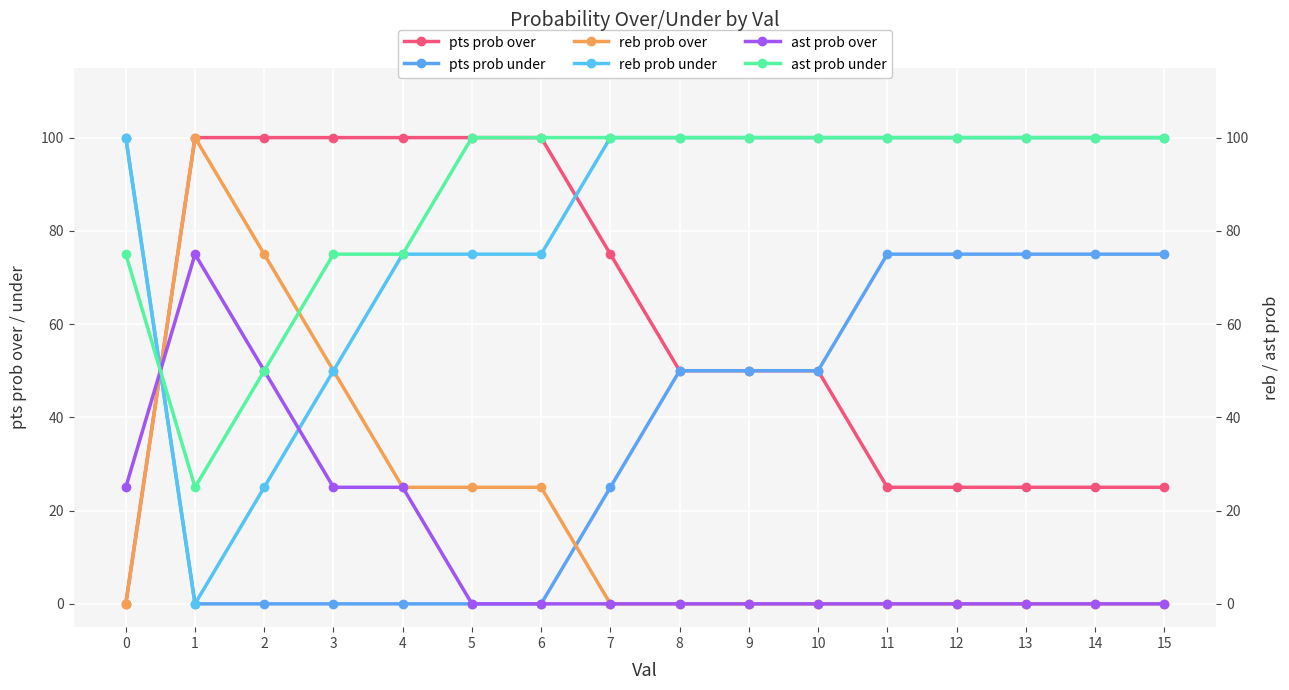

Between 4 and 7, which is larger?

4